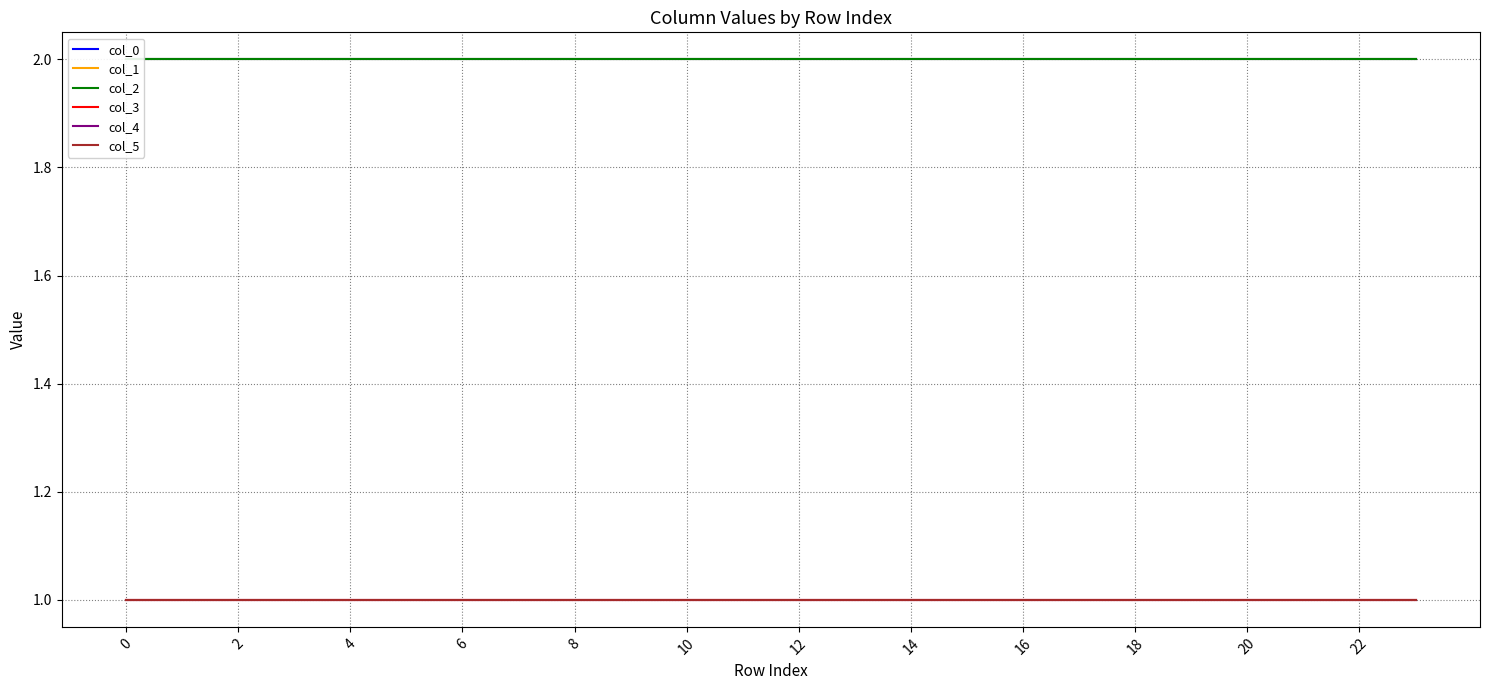

True or false: col_1 has more than 0 interior local peaks.

False